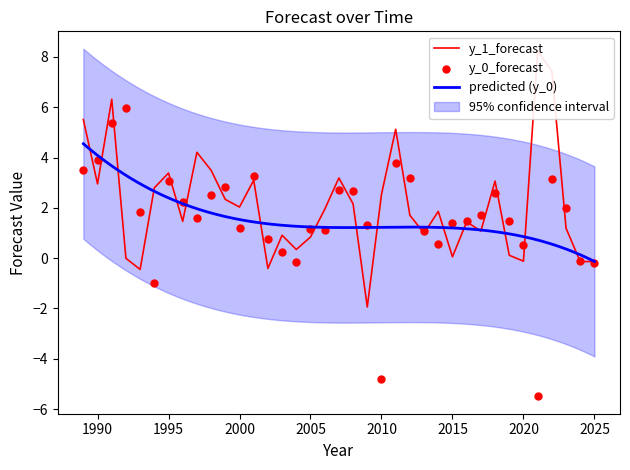

At how many categories does at least one series exceed 4?

7